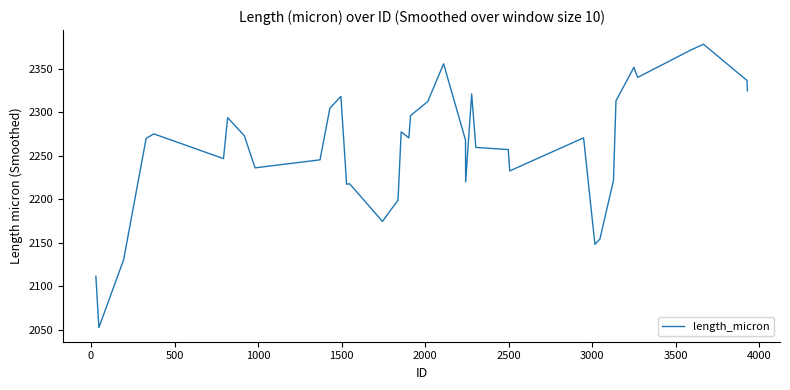

What is the average value?

2256.7